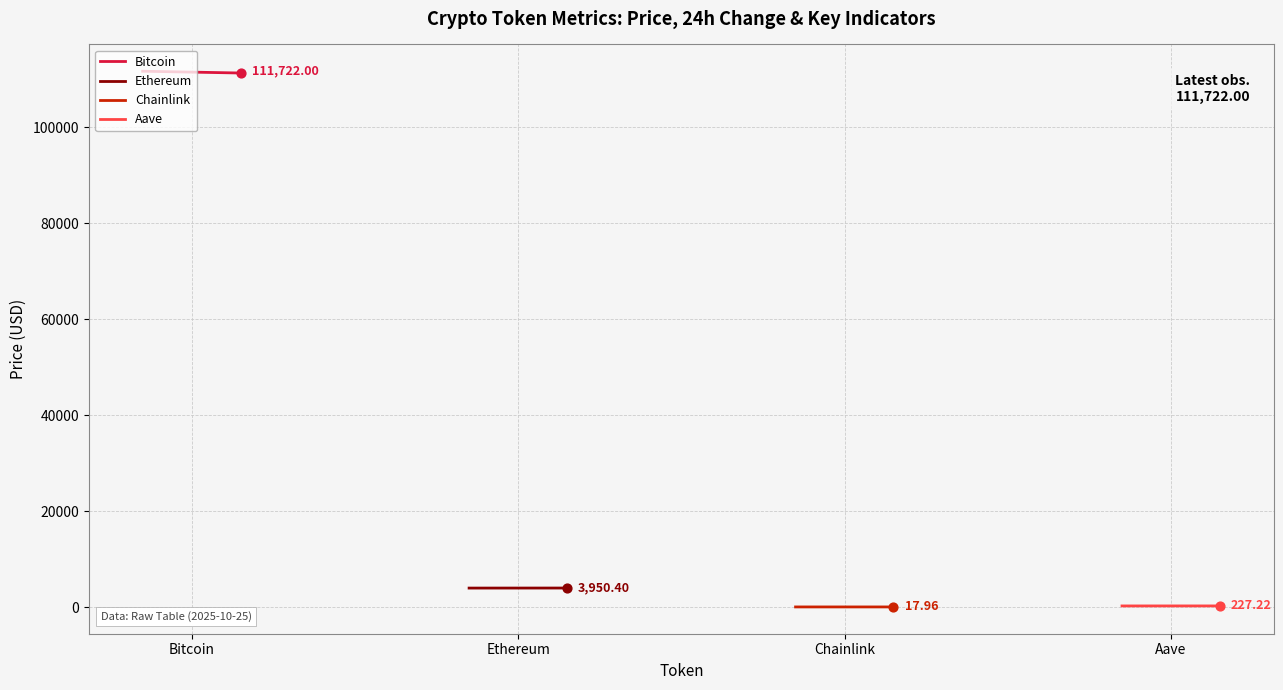

Which series contains the lowest Y value?

Chainlink